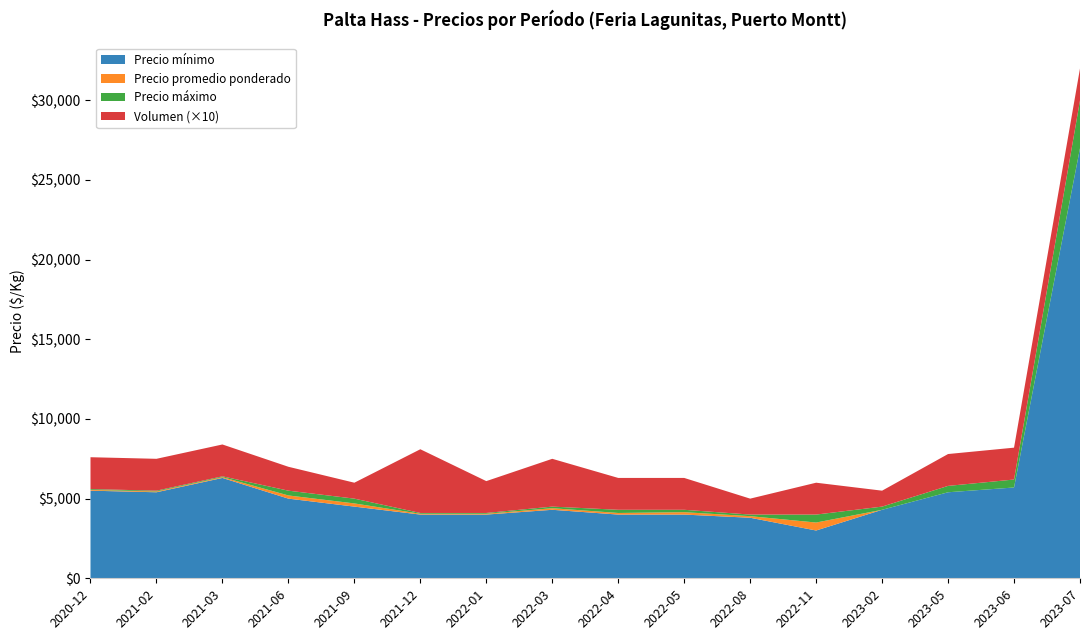

Reading left to right, list all the values displayed in this chart.

Precio mínimo: 2020-12=5500	2021-02=5400	2021-03=6300	2021-06=5000	2021-09=4500	2021-12=4000	2022-01=4000	2022-03=4300	2022-04=4000	2022-05=4000	2022-08=3800	2022-11=3000	2023-02=4300	2023-05=5400	2023-06=5700	2023-07=27000
Precio promedio ponderado: 2020-12=5550	2021-02=5450	2021-03=6350	2021-06=5200	2021-09=4700	2021-12=4050	2022-01=4050	2022-03=4400	2022-04=4100	2022-05=4150	2022-08=3900	2022-11=3500	2023-02=4300	2023-05=5400	2023-06=5700	2023-07=27000
Precio máximo: 2020-12=5600	2021-02=5500	2021-03=6400	2021-06=5500	2021-09=5000	2021-12=4100	2022-01=4100	2022-03=4500	2022-04=4300	2022-05=4300	2022-08=4000	2022-11=4000	2023-02=4500	2023-05=5800	2023-06=6200	2023-07=30000
Volumen: 2020-12=200	2021-02=200	2021-03=200	2021-06=150	2021-09=100	2021-12=400	2022-01=200	2022-03=300	2022-04=200	2022-05=200	2022-08=100	2022-11=200	2023-02=100	2023-05=200	2023-06=200	2023-07=200